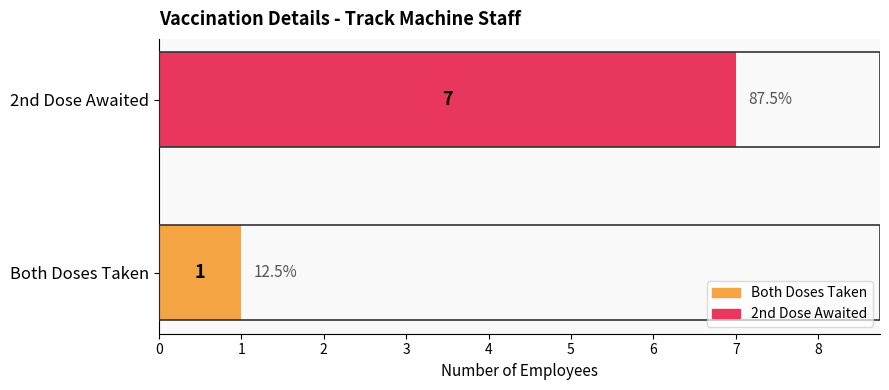

Where is the data nearest to the value 4?

Both Doses Taken